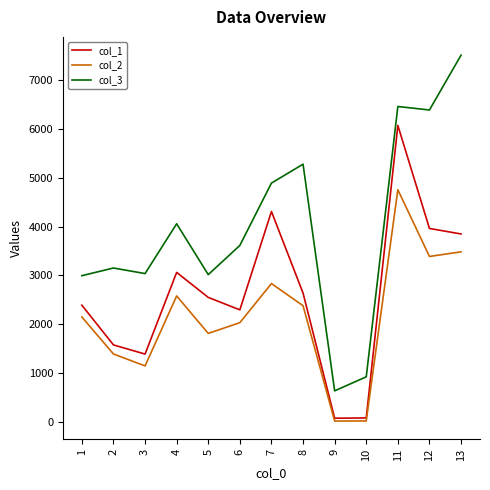

What is the difference between the col_3 values at 5 and 4?

1043.1